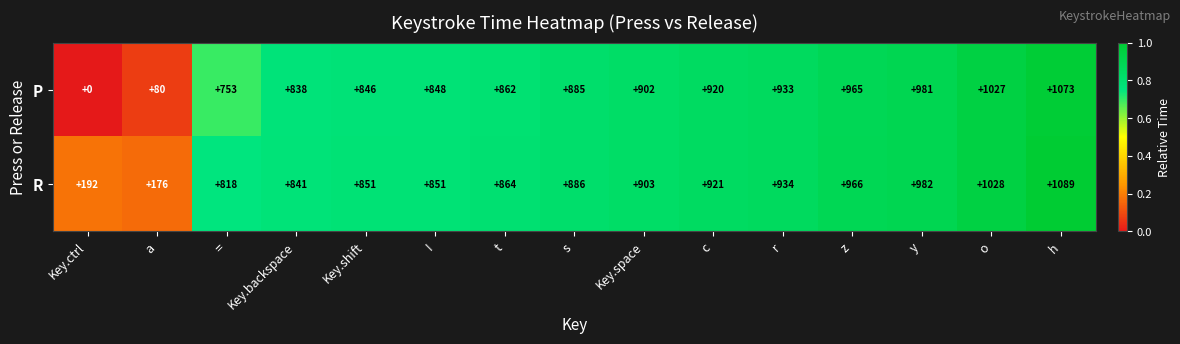

What is the maximum value shown in the chart?

1089